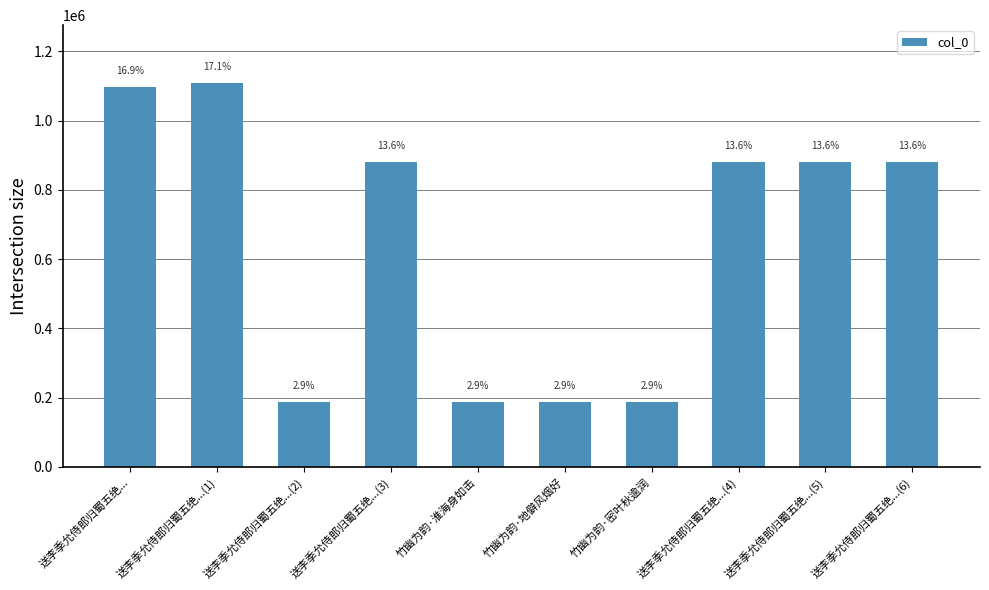

Are the bars horizontal?

No